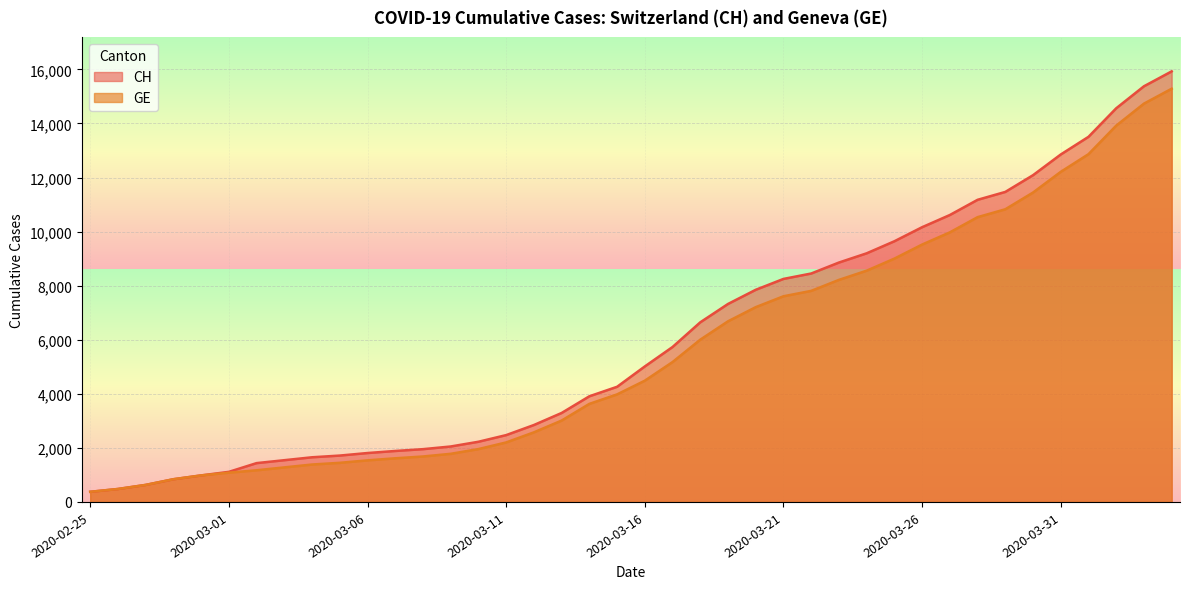

Reading left to right, transcribe all the data shown in this chart.

CH: 2020-02-25=375	2020-02-26=479	2020-02-27=630	2020-02-28=840	2020-02-29=981	2020-03-01=1113	2020-03-02=1436	2020-03-03=1544	2020-03-04=1652	2020-03-05=1715	2020-03-06=1809	2020-03-07=1885	2020-03-08=1952	2020-03-09=2051	2020-03-10=2226	2020-03-11=2472	2020-03-12=2845	2020-03-13=3291	2020-03-14=3908	2020-03-15=4259	2020-03-16=5012	2020-03-17=5731	2020-03-18=6644	2020-03-19=7323	2020-03-20=7847	2020-03-21=8249	2020-03-22=8449	2020-03-23=8855	2020-03-24=9196	2020-03-25=9642	2020-03-26=10162	2020-03-27=10613	2020-03-28=11175	2020-03-29=11467	2020-03-30=12086	2020-03-31=12852	2020-04-01=13505	2020-04-02=14561	2020-04-03=15375	2020-04-04=15926
GE: 2020-02-25=375	2020-02-26=479	2020-02-27=630	2020-02-28=840	2020-02-29=981	2020-03-01=1083	2020-03-02=1171	2020-03-03=1278	2020-03-04=1384	2020-03-05=1447	2020-03-06=1538	2020-03-07=1614	2020-03-08=1681	2020-03-09=1780	2020-03-10=1955	2020-03-11=2201	2020-03-12=2574	2020-03-13=3010	2020-03-14=3627	2020-03-15=3978	2020-03-16=4485	2020-03-17=5174	2020-03-18=6002	2020-03-19=6681	2020-03-20=7205	2020-03-21=7607	2020-03-22=7807	2020-03-23=8213	2020-03-24=8554	2020-03-25=9000	2020-03-26=9520	2020-03-27=9971	2020-03-28=10533	2020-03-29=10825	2020-03-30=11444	2020-03-31=12210	2020-04-01=12863	2020-04-02=13919	2020-04-03=14733	2020-04-04=15284